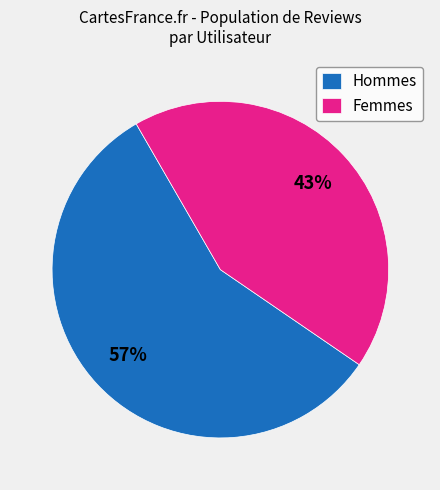

Is there a majority slice in this chart?

Yes